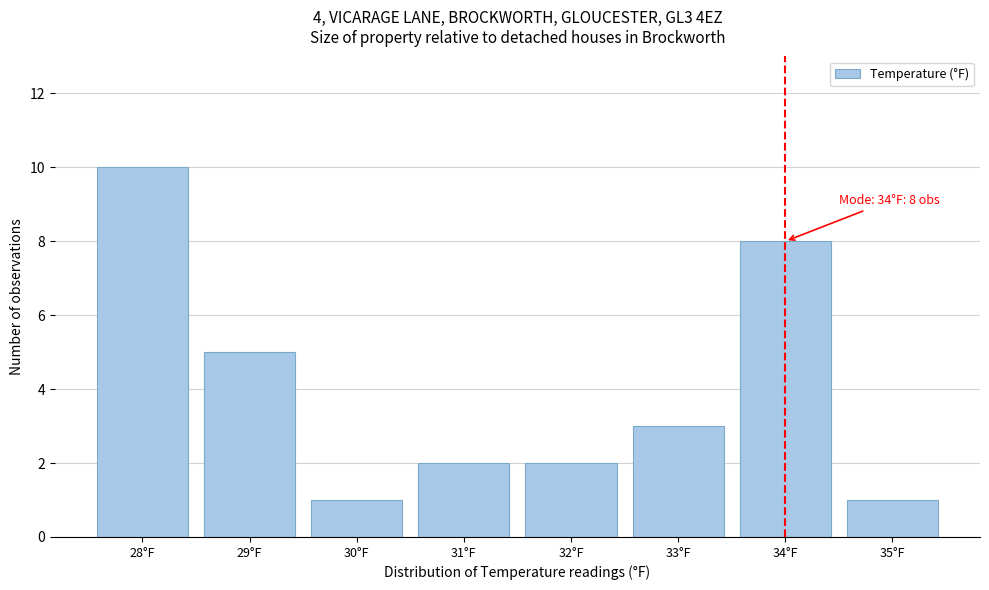

Reading left to right, extract all data points from this chart.

28°F=10	29°F=5	30°F=1	31°F=2	32°F=2	33°F=3	34°F=8	35°F=1